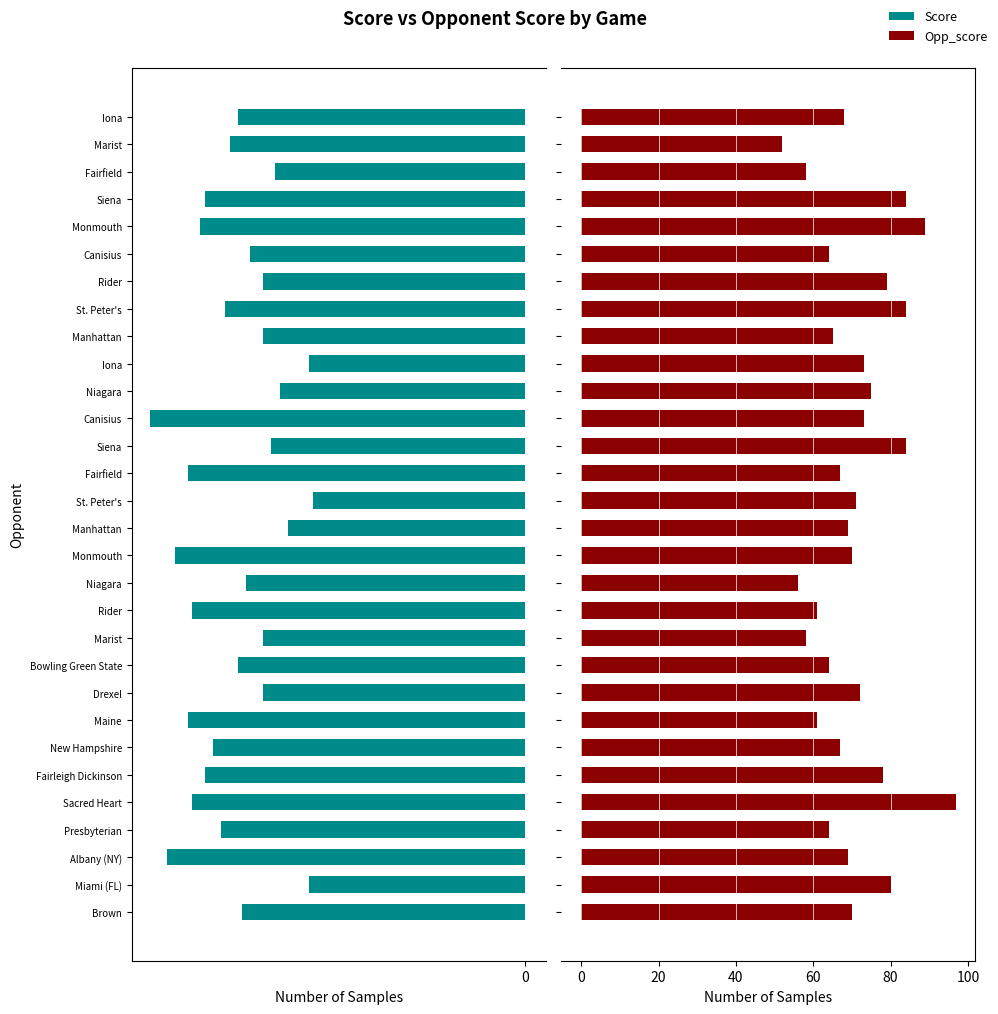

Count the number of categories in the chart.

30